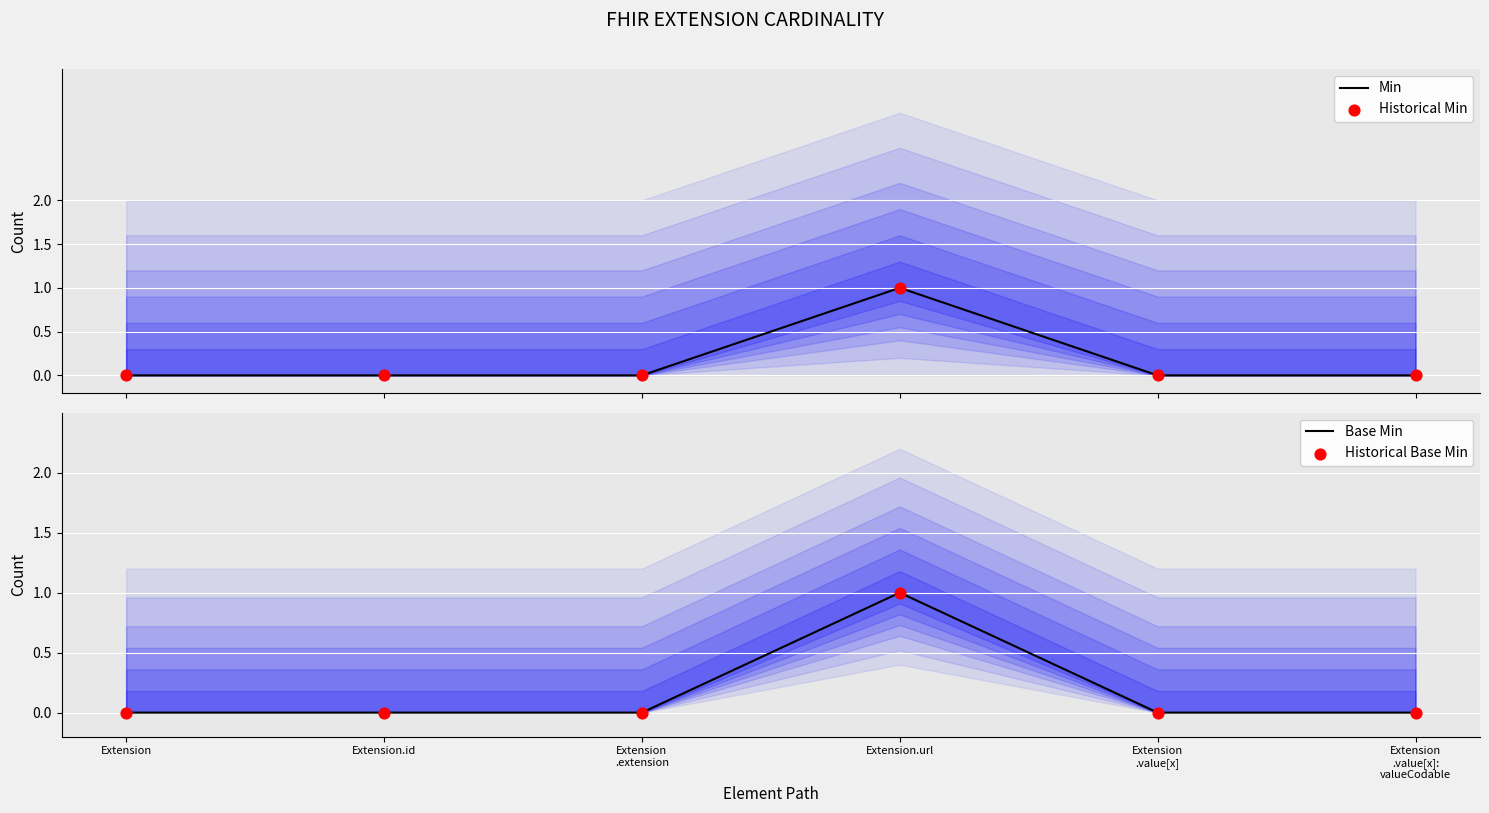

At which category is the sum across all series the highest?

Extension.url